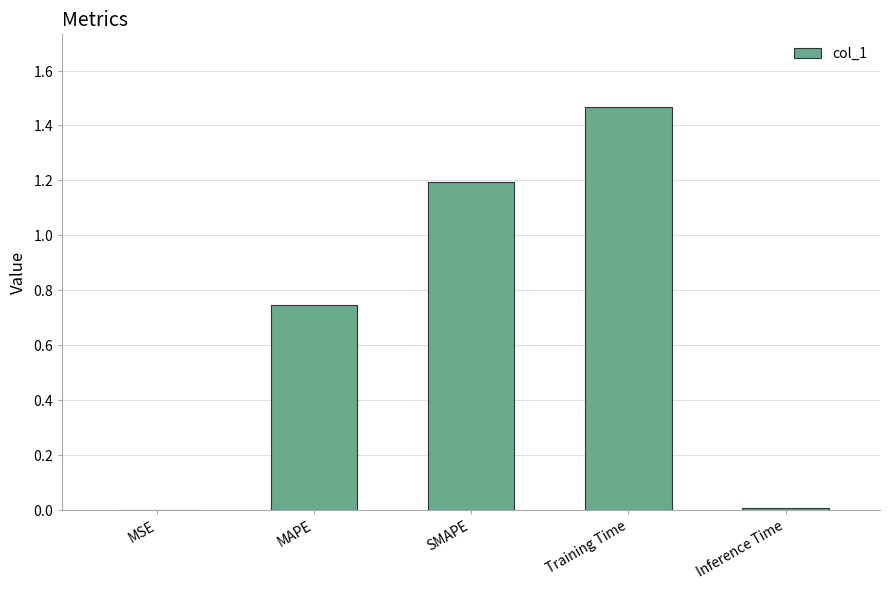

Read the value at SMAPE.

1.2